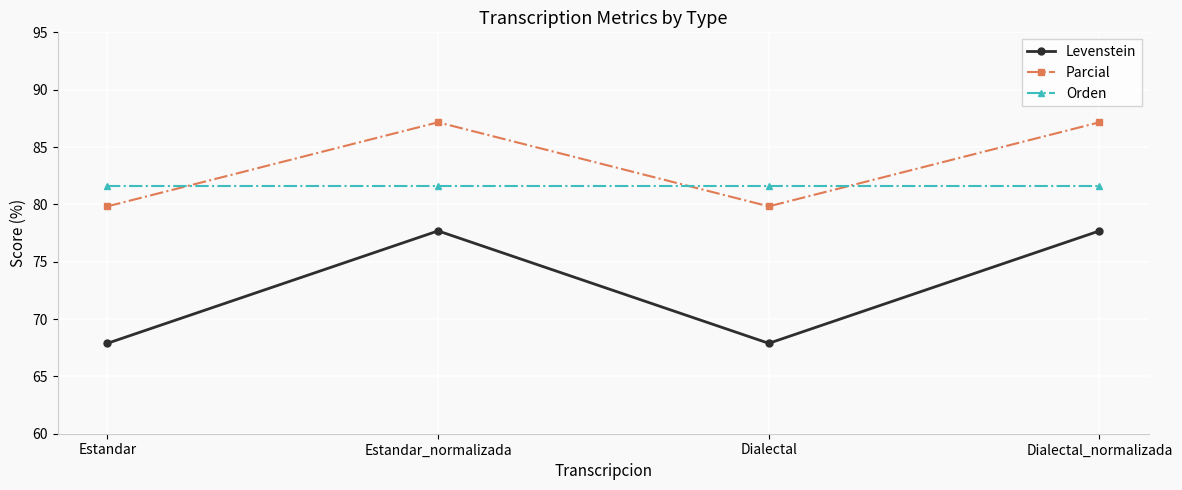

How many values in the Parcial series exceed 87?

2